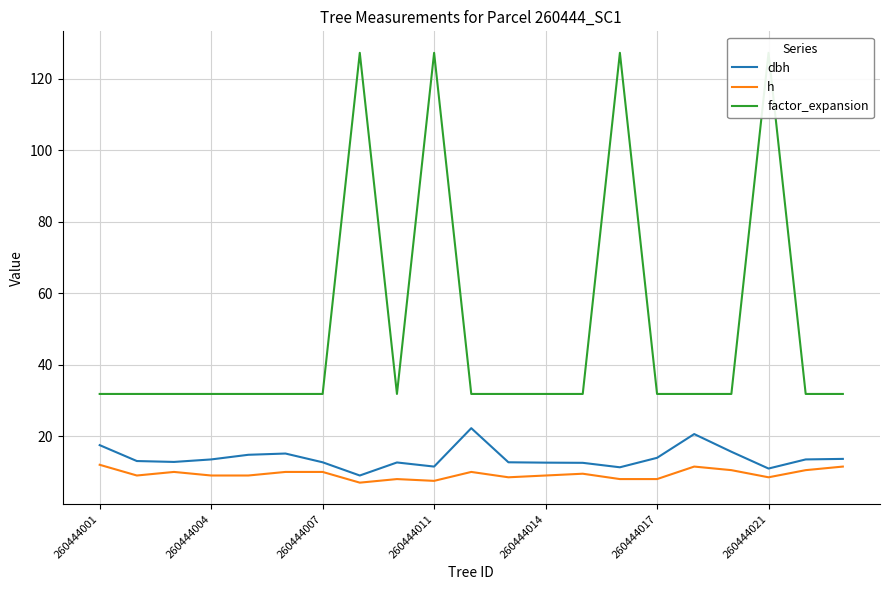

Reading left to right, list all the values displayed in this chart.

dbh: 17.5	13.1	12.8	13.5	14.8	15.2	12.7	9.0	12.7	11.5	22.2	12.7	12.6	12.6	11.3	13.9	20.6	15.7	10.9	13.5	13.7
h: 12.0	9.0	10.0	9.0	9.0	10.0	10.0	7.0	8.0	7.5	10.0	8.5	9.0	9.5	8.0	8.0	11.5	10.5	8.5	10.5	11.5
factor_expansion: 31.8	31.8	31.8	31.8	31.8	31.8	31.8	127.3	31.8	127.3	31.8	31.8	31.8	31.8	127.3	31.8	31.8	31.8	127.3	31.8	31.8